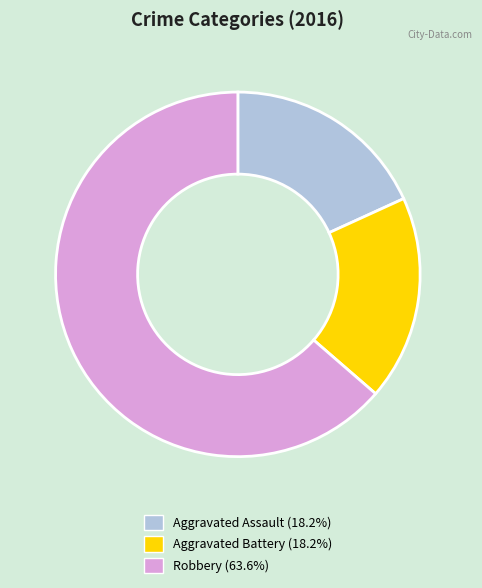

What is the largest slice in the pie chart?

Robbery